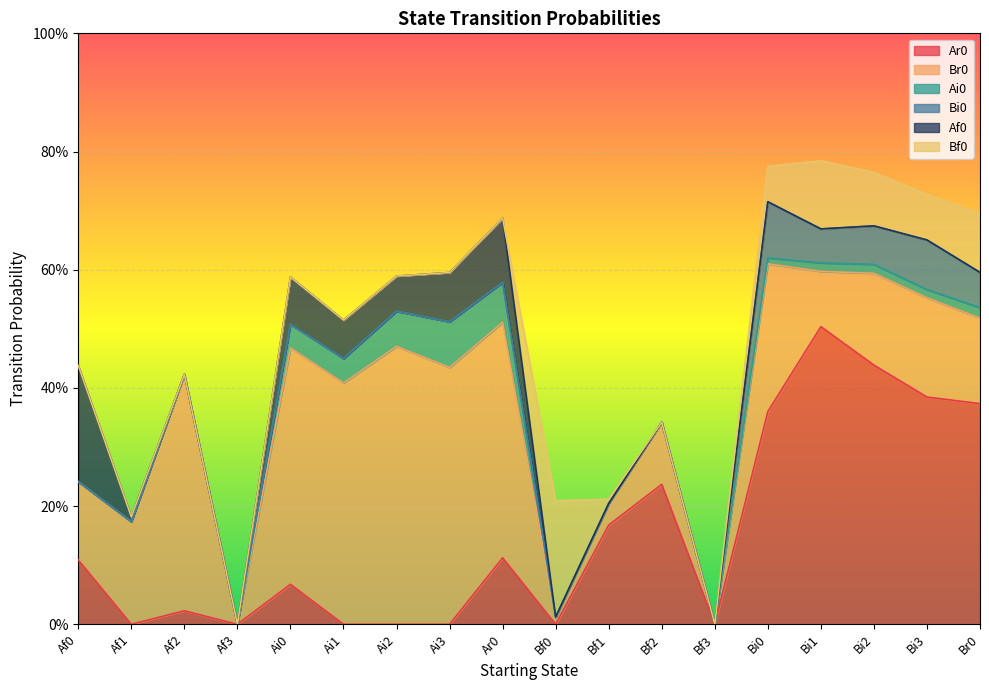

Between which two adjacent categories do Br0 and Ar0 first intersect?

Bf0 and Bf1